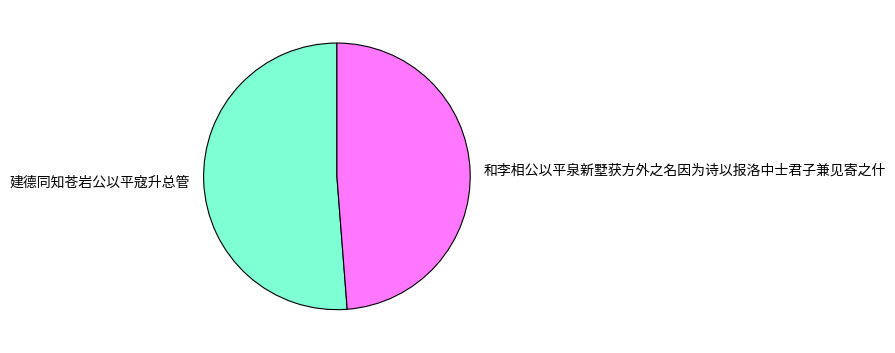

What is the smallest slice in the pie chart?

和李相公以平泉新墅获方外之名因为诗以报洛中士君子兼见寄之什